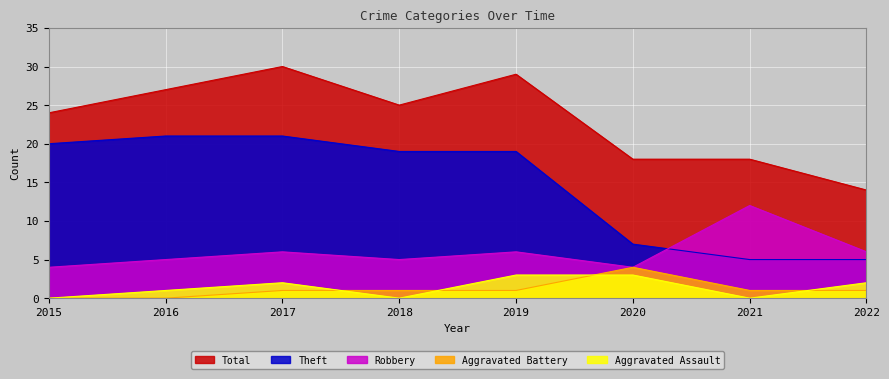

What is the value of the Theft point at the 7th from the left?

5